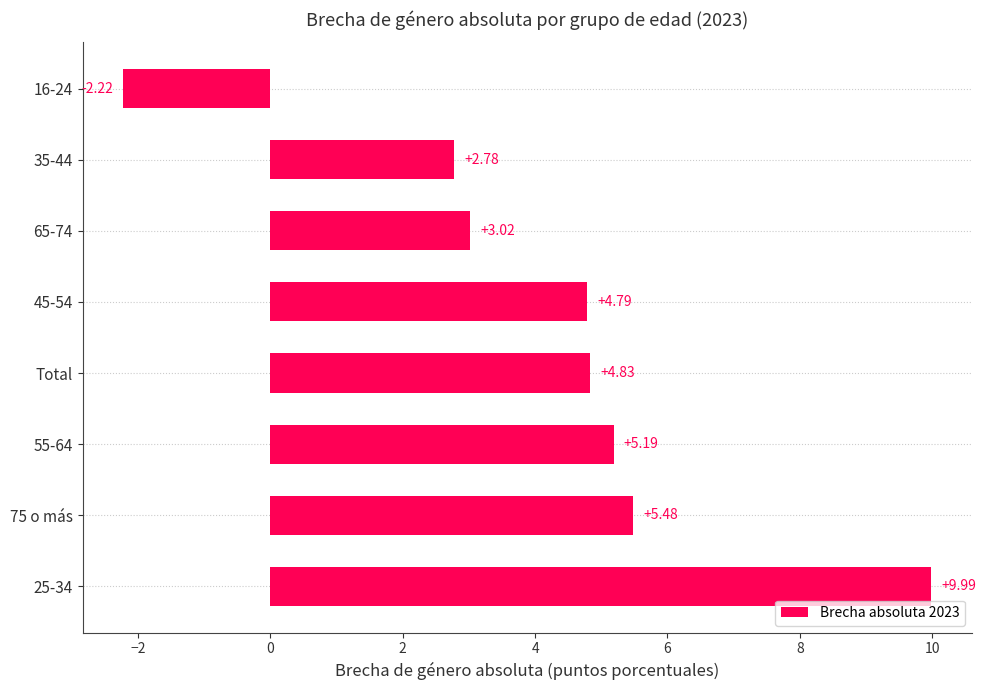

Which has a higher value, 75 o más or 65-74?

75 o más